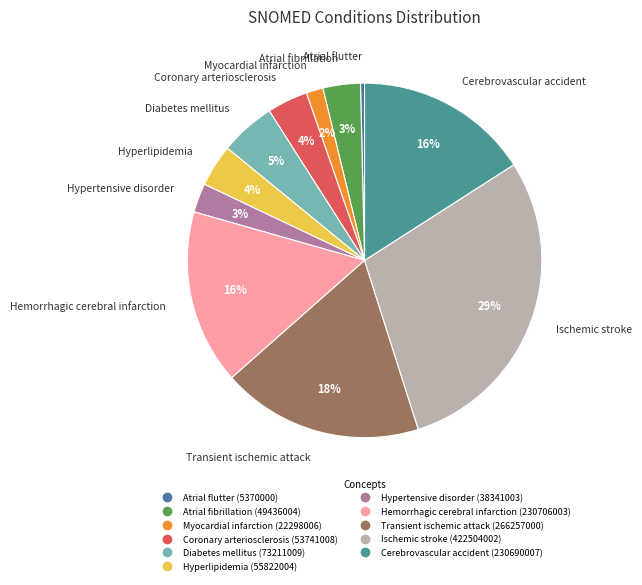

How many slices are in this pie chart?

11